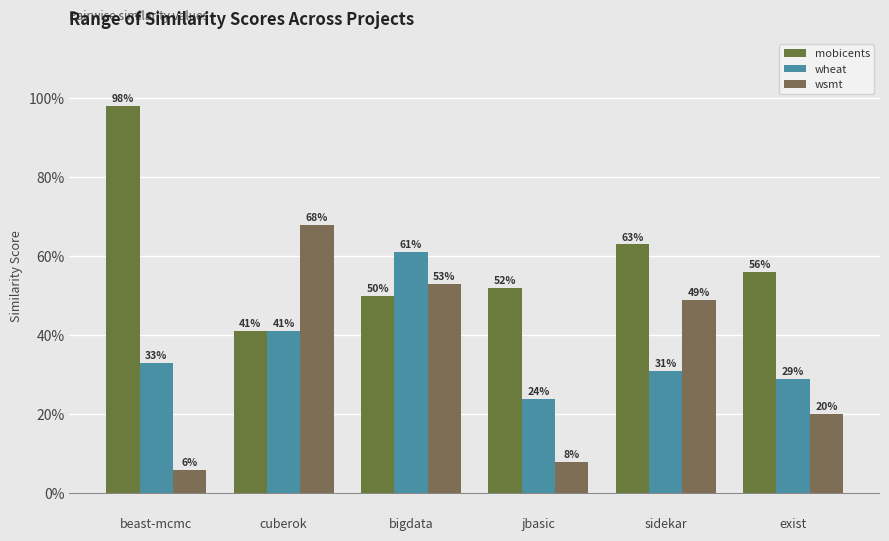

Which has a higher value, bigdata or sidekar?

sidekar